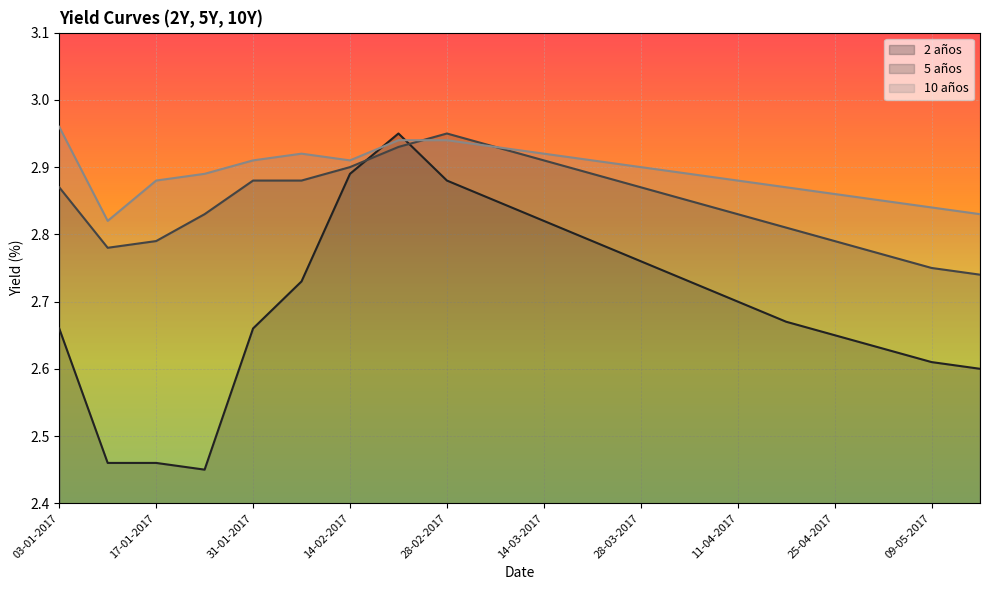

What is the label of the 3rd point from the right?

02-05-2017